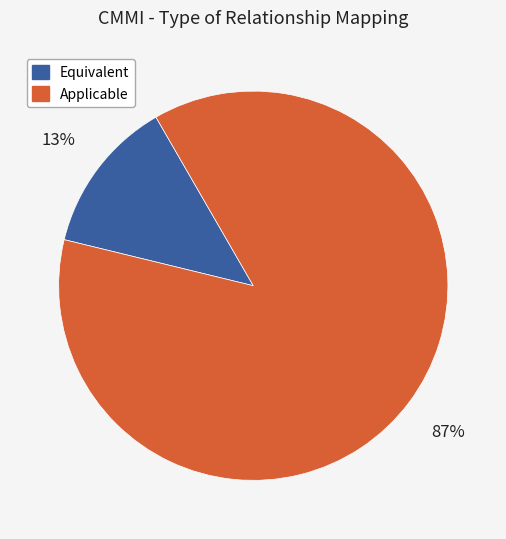

To the nearest percent, what portion does Equivalent represent?

13%